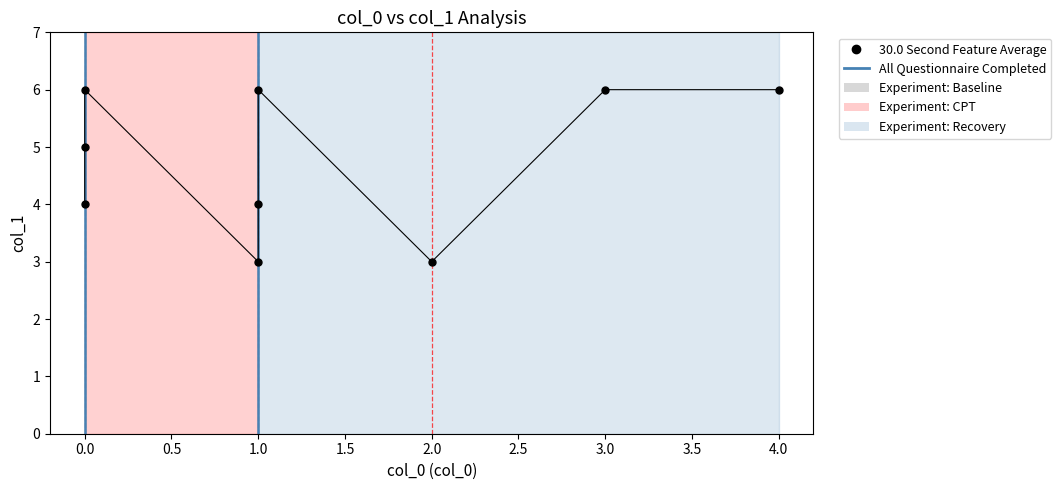

Reading left to right, list all the values displayed in this chart.

4	5	6	3	4	6	3	6	6